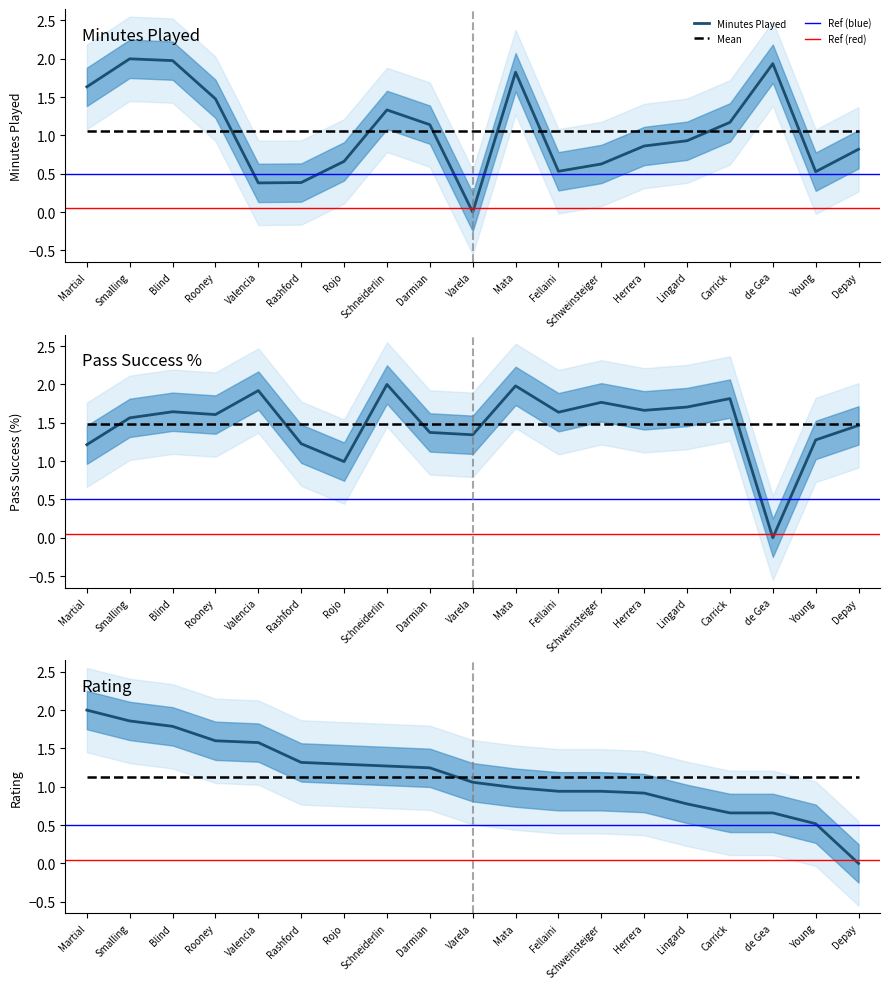

At which label is mins closest to 1?

Lingard